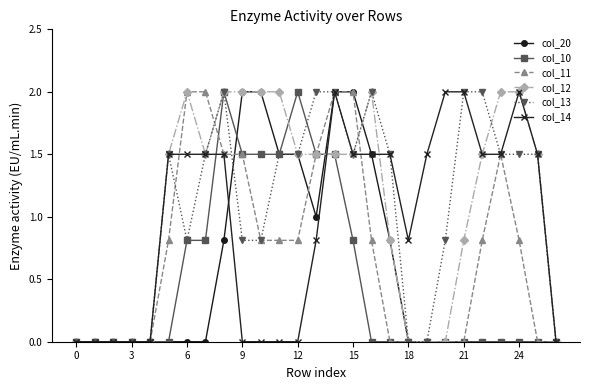

What is the highest value of the col_11 series?

2.0